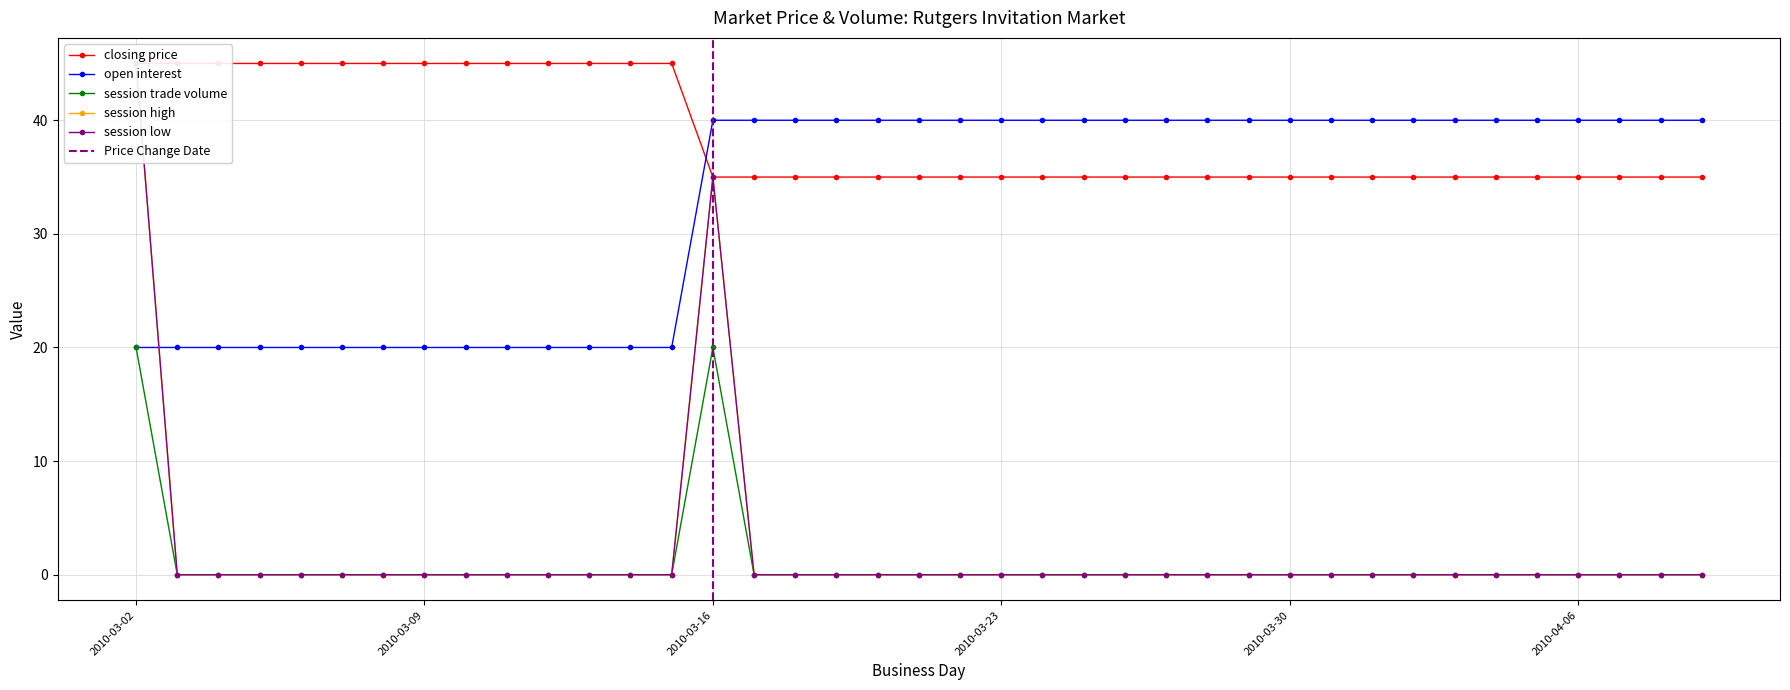

True or false: session high and session trade volume intersect in this chart.

False